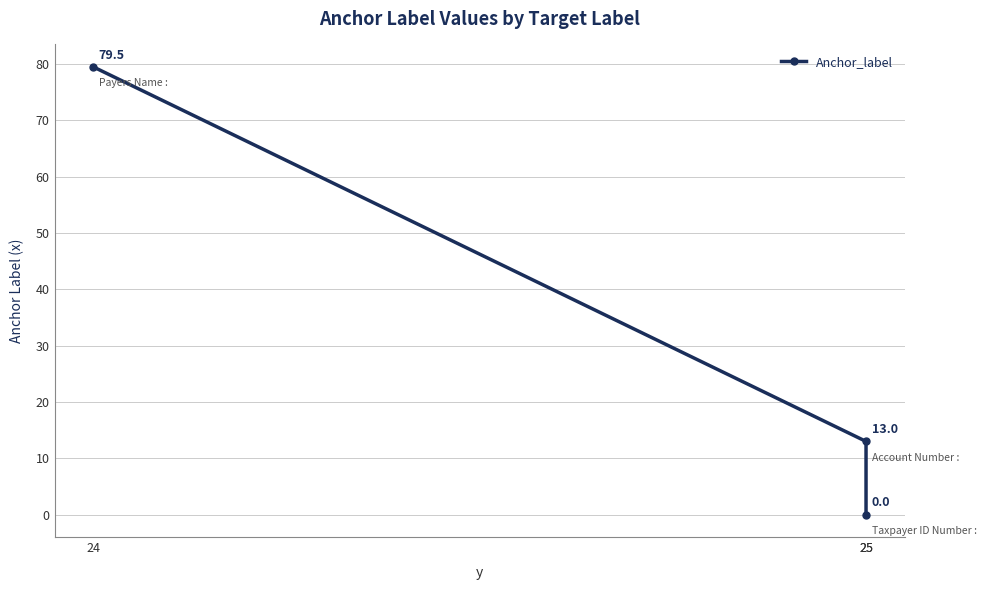

Rank the categories by value from lowest to highest.

25, 25, 24